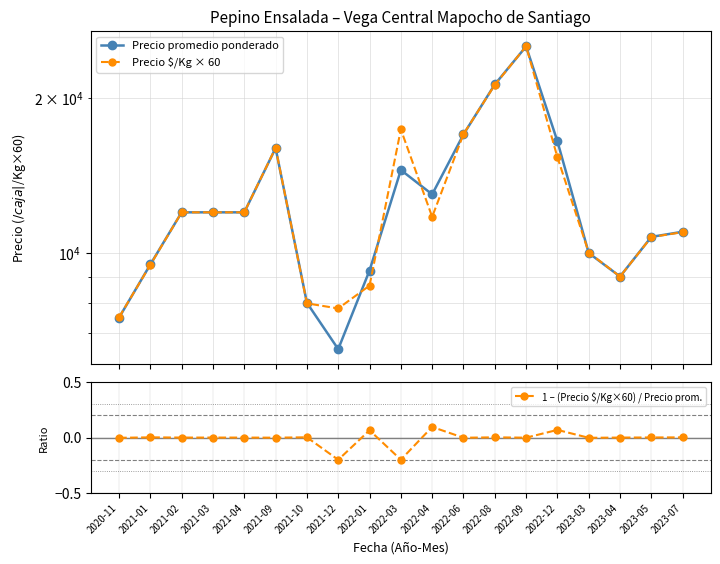

What is the sum of all Precio $/Kg × 60 values?

242220.0